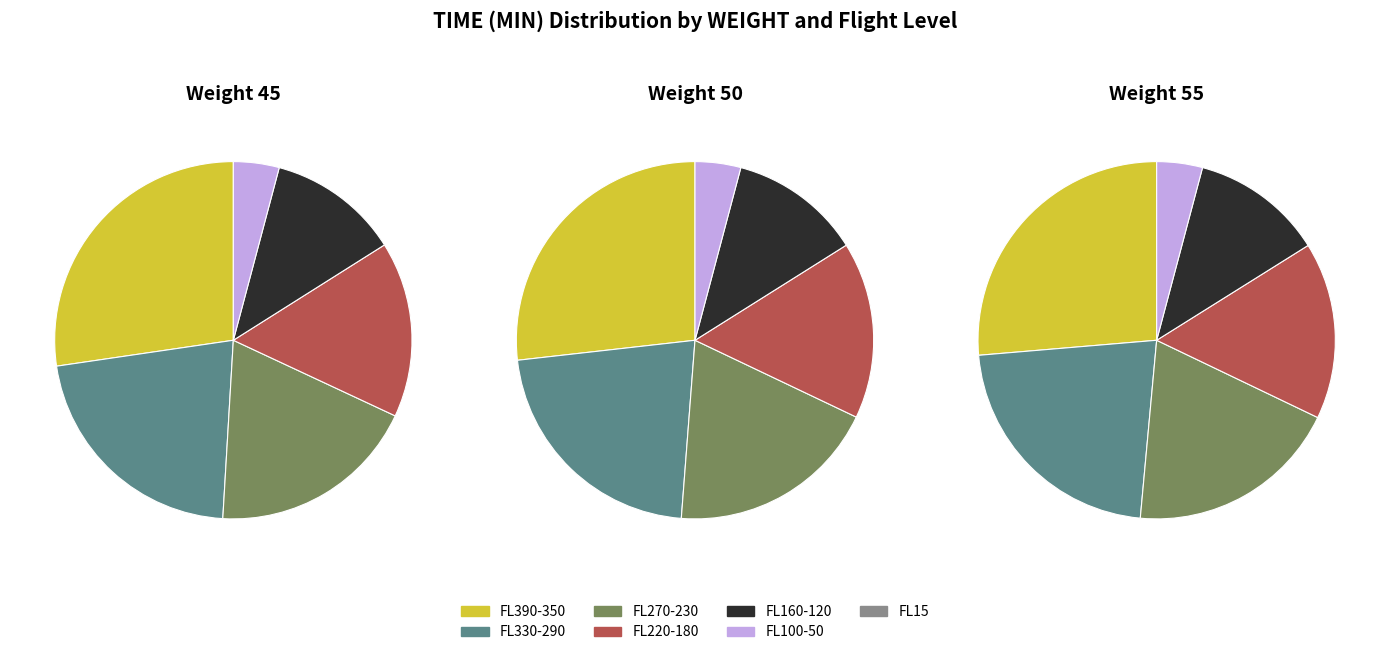

To the nearest percent, what percentage of the pie is 16?

1%